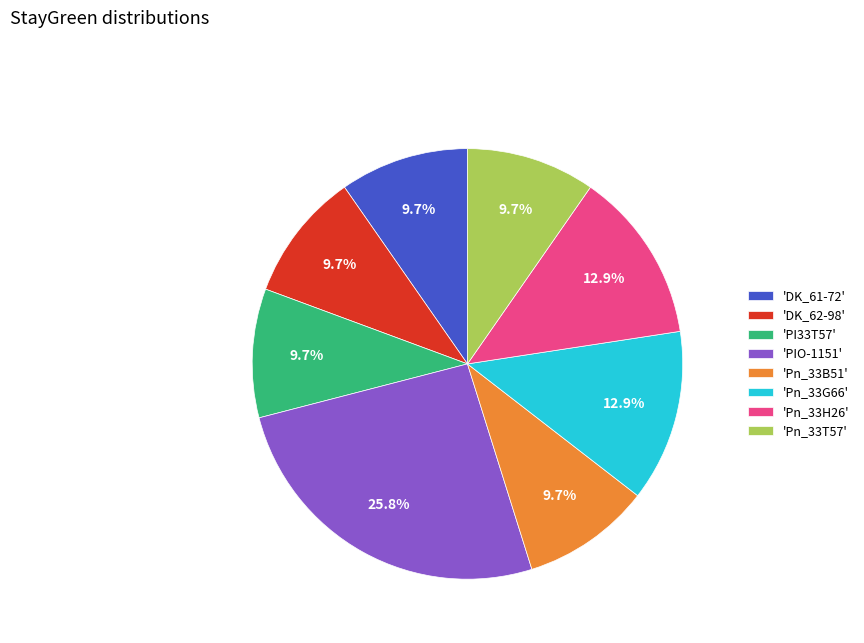

Approximately how many times larger is the value at 'PIO-1151' compared to 'Pn_33T57'?

2.7